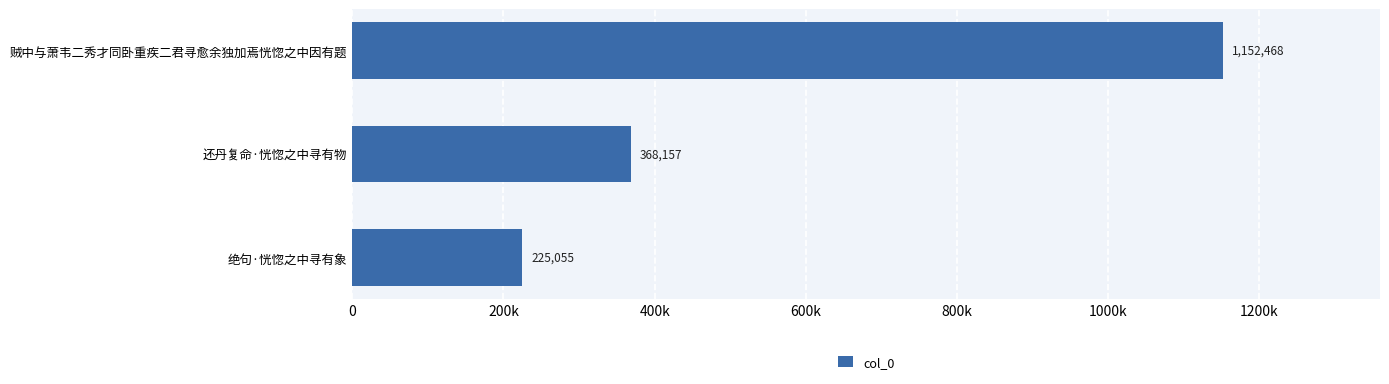

Are the bars horizontal?

Yes